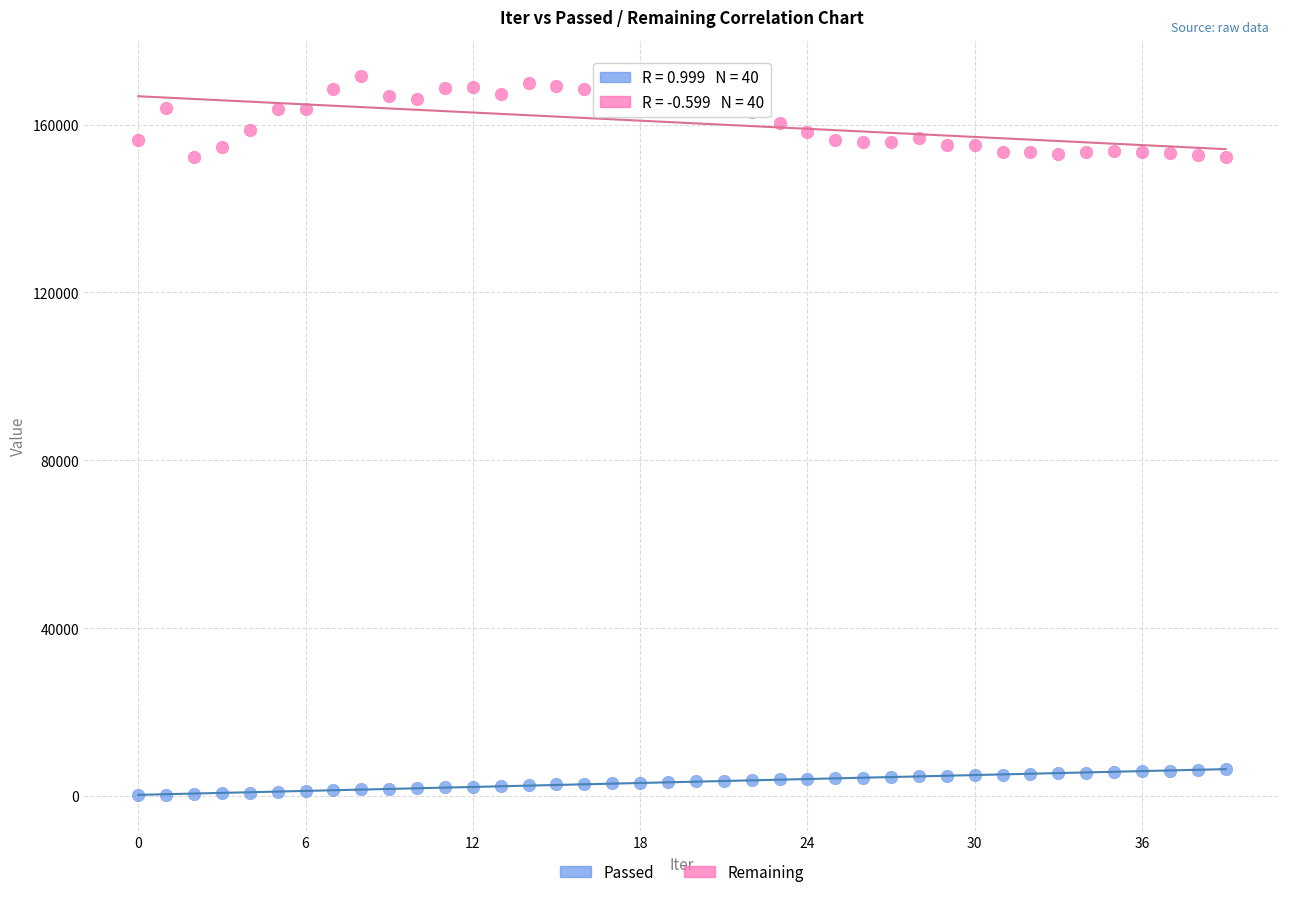

Which series contains the highest Y value?

Remaining